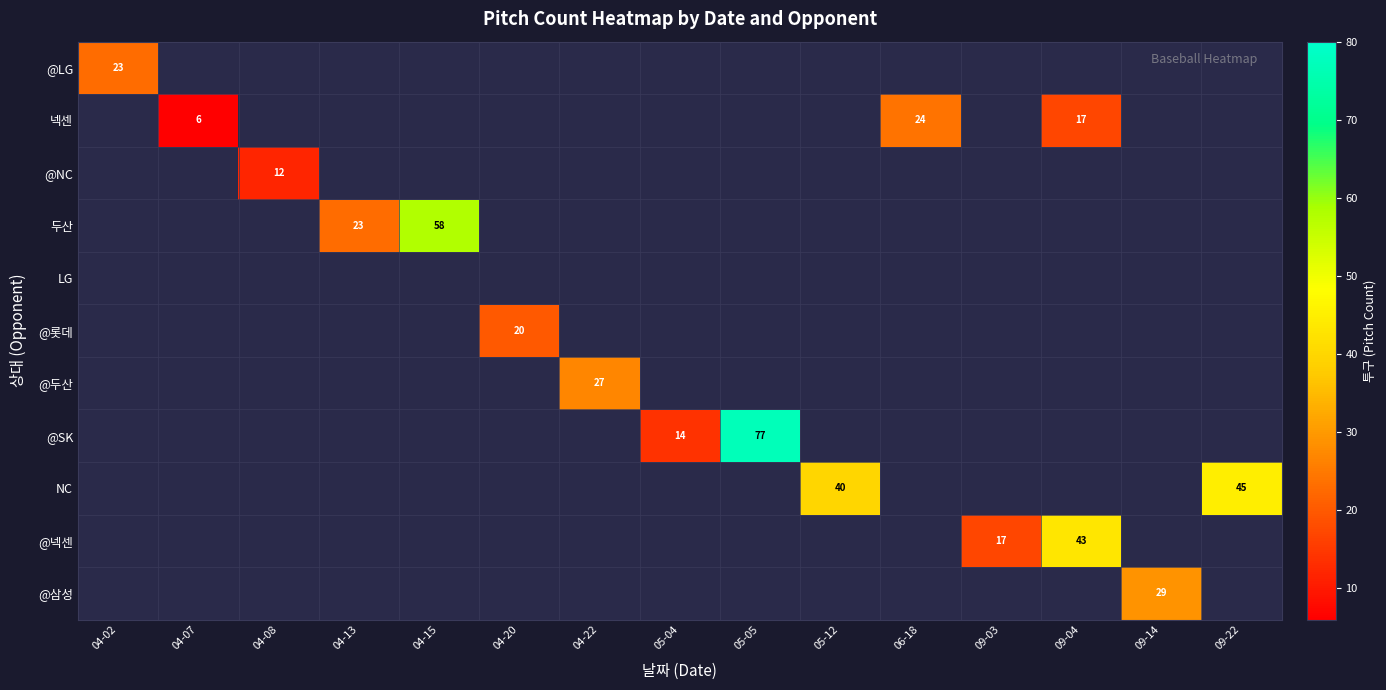

At which category does the chart reach its minimum across all series?

04-07